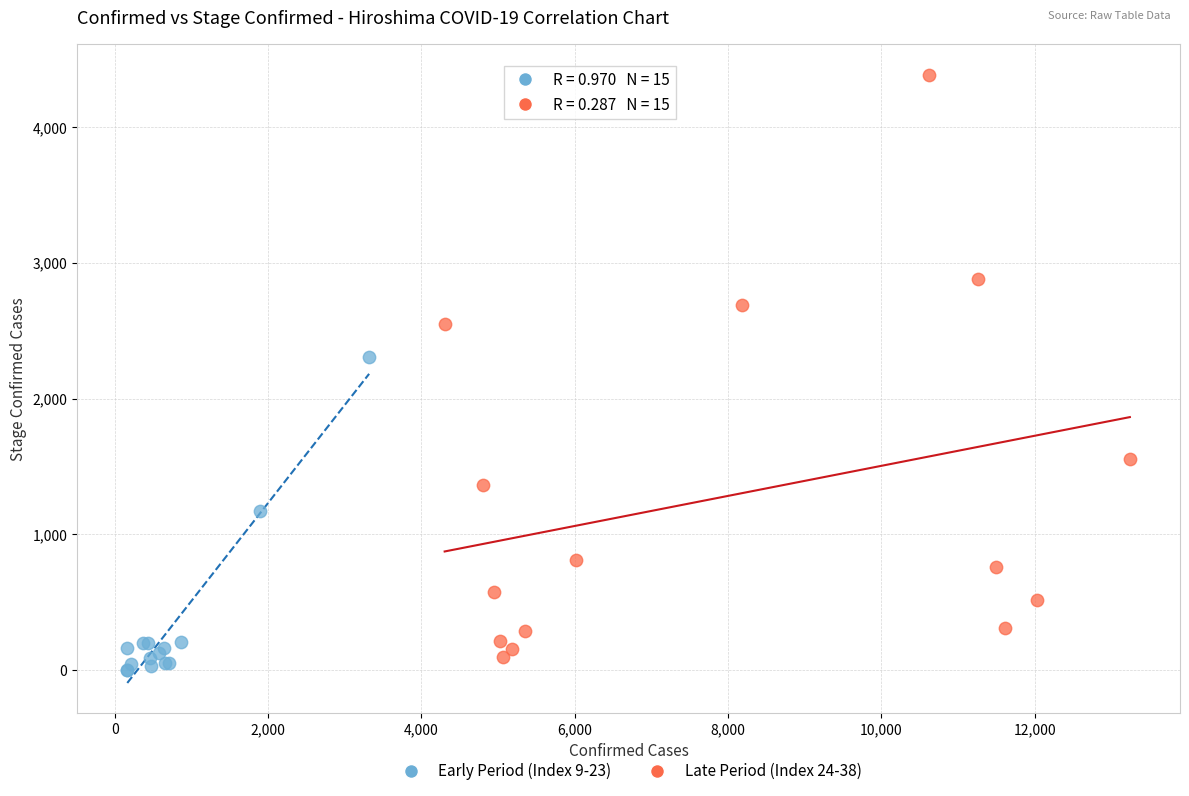

Which series has the largest Y range (max minus min)?

Late Period (Index 24-38)